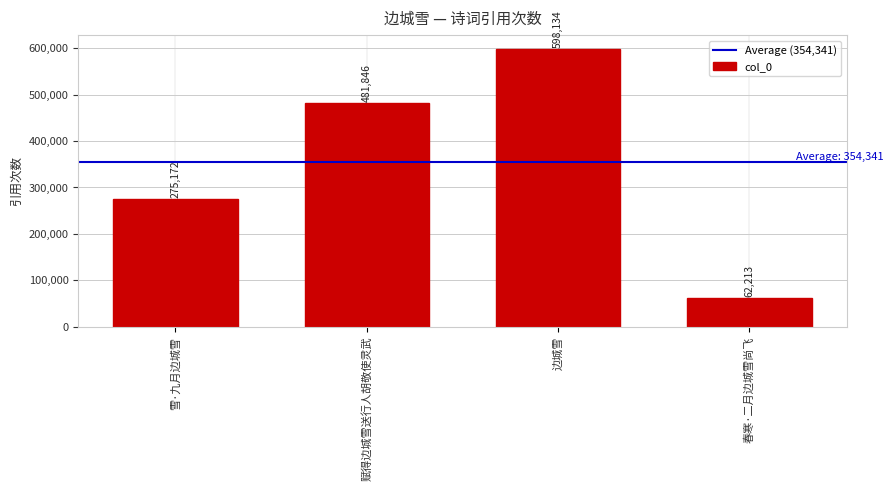

Reading left to right, list all the values displayed in this chart.

275172	481846	598134	62213